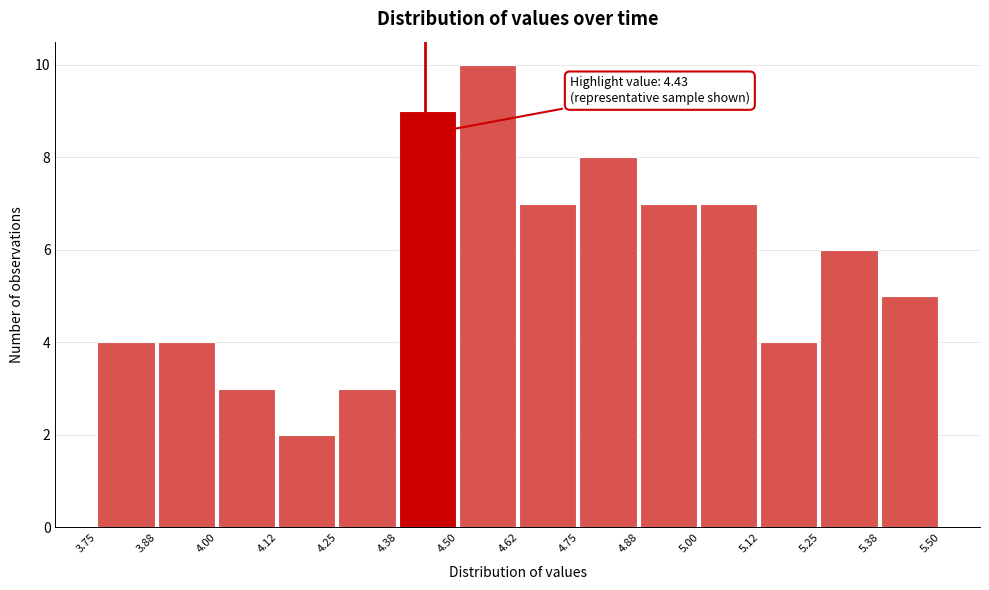

Over which range of the x-axis is the bar tallest?

4.50 to 4.62